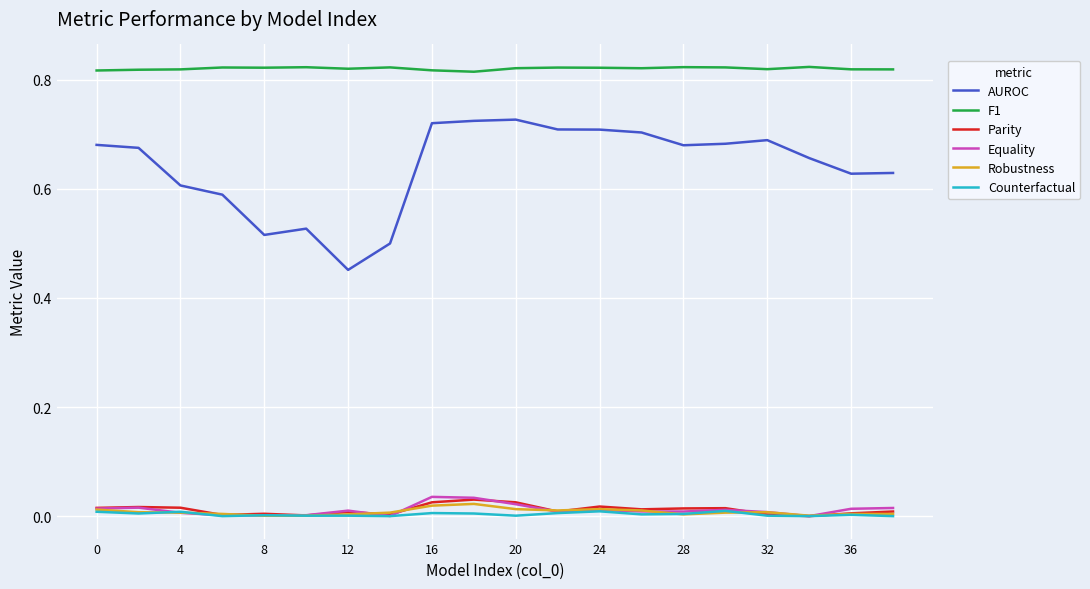

Which series has the widest spread of values?

AUROC